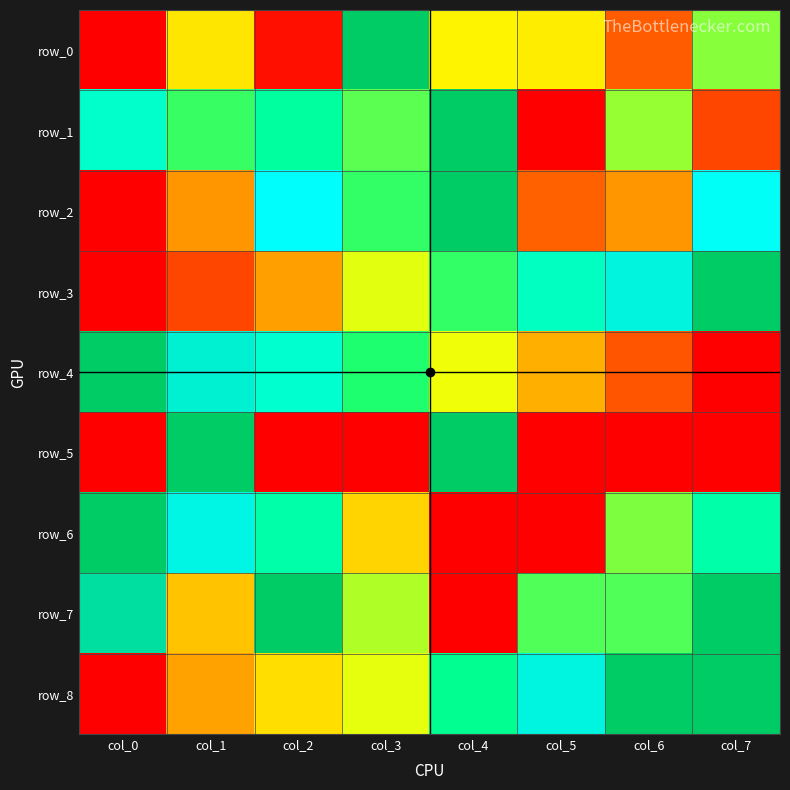

The row_3 series shows 0.4 at col_3. True or false?

True